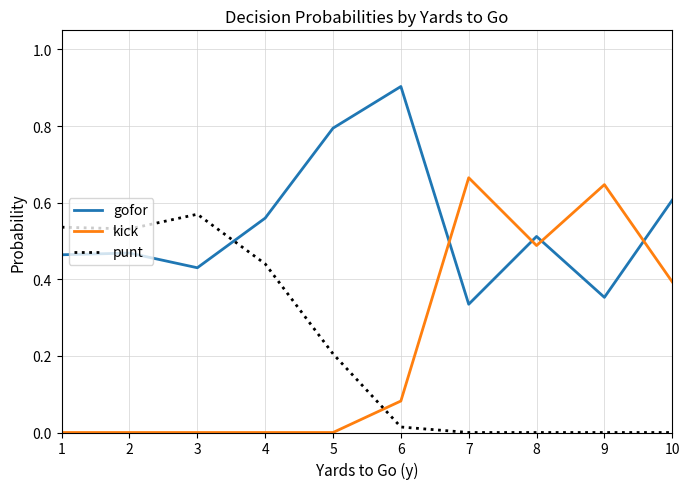

Which series has the largest total across all categories?

gofor